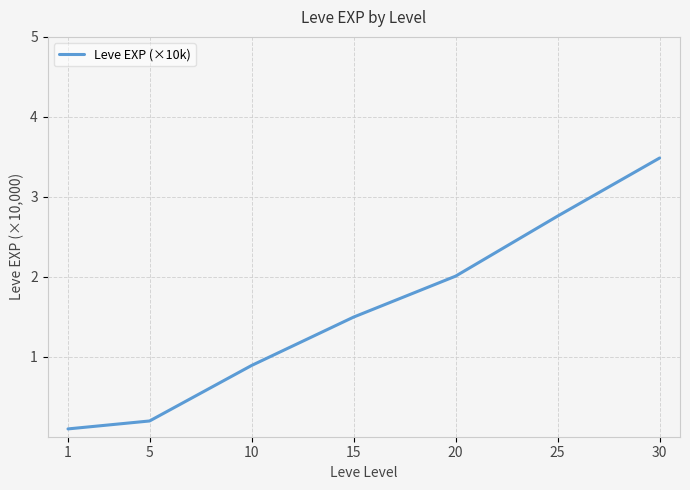

Count the number of values greater than 1.

4